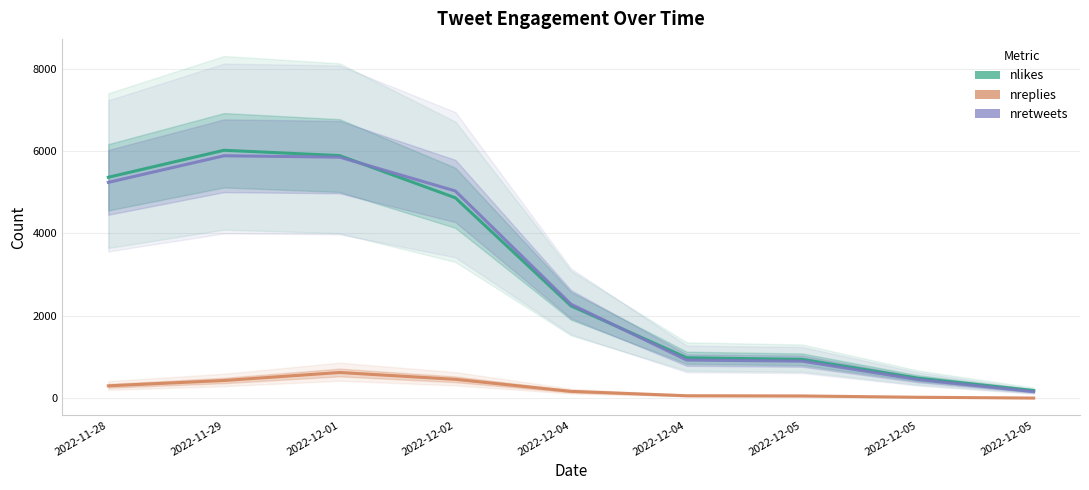

Reading left to right, list all the values displayed in this chart.

nlikes: 5364.4	6019.7	5890.5	4865.7	2243.6	984.5	945.8	488.6	188.3
nreplies: 302.8	432.1	626.9	460.9	168.8	62.8	57.9	26.1	6.8
nretweets: 5240.3	5886.0	5852.6	5032.0	2283.1	928.4	901.5	454.9	162.2